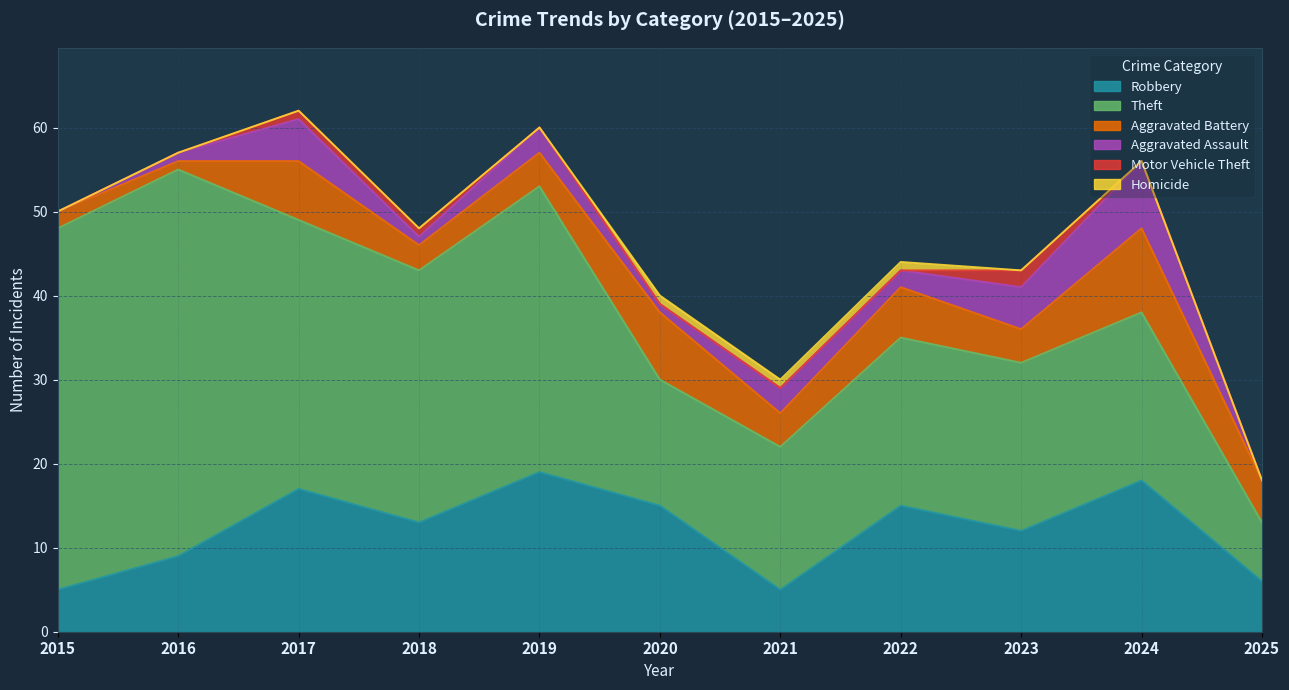

Rank the series at 2020 from highest to lowest value.

Robbery, Theft, Aggravated Battery, Aggravated Assault, Homicide, Motor Vehicle Theft